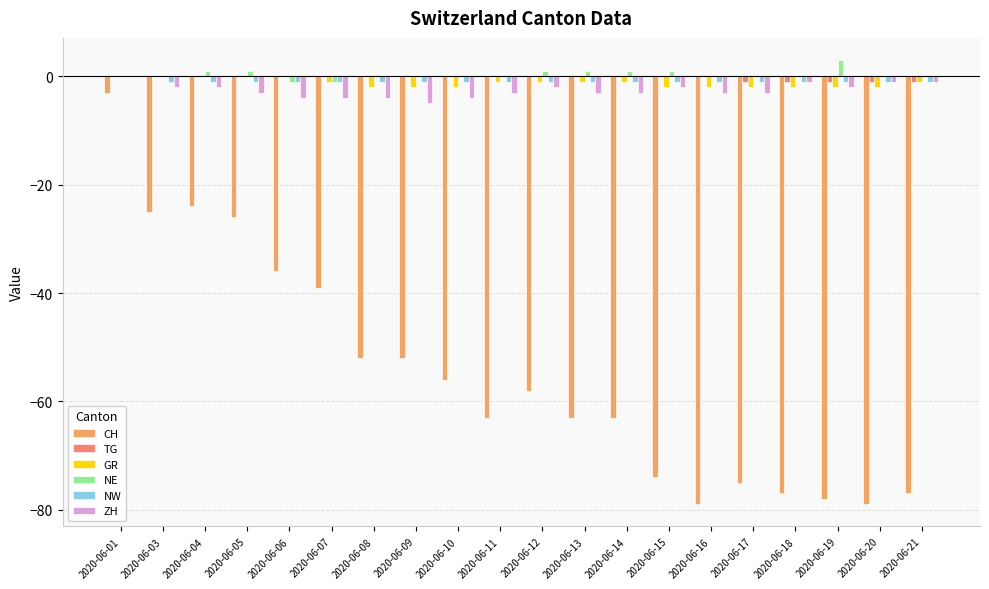

Does the chart contain stacked bars?

No